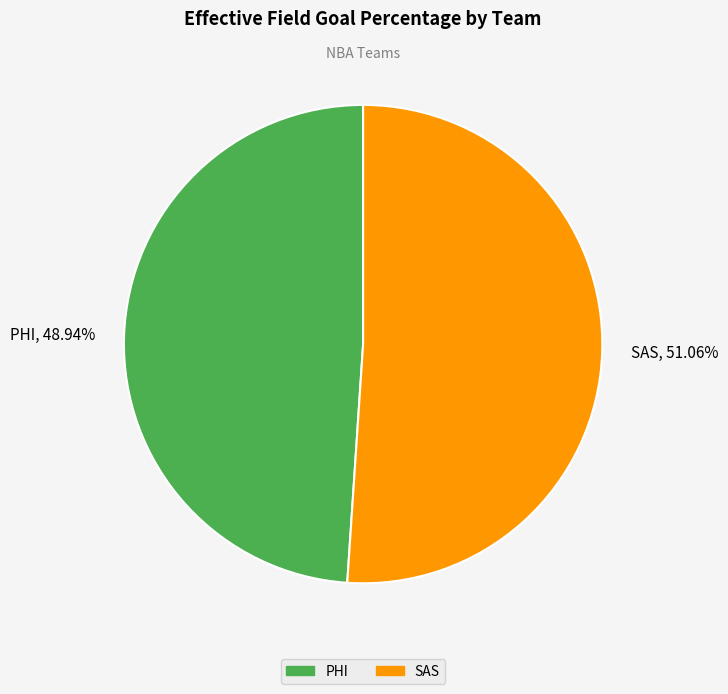

What is the largest slice in the pie chart?

SAS